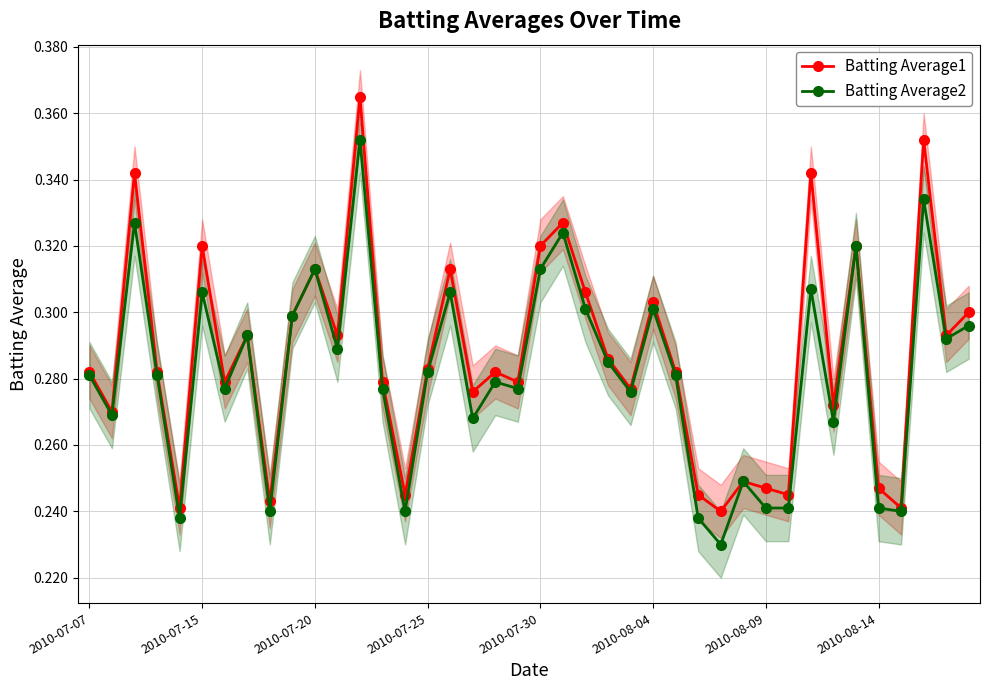

The value of Batting Average2 at 13 is 0.3. True or false?

True